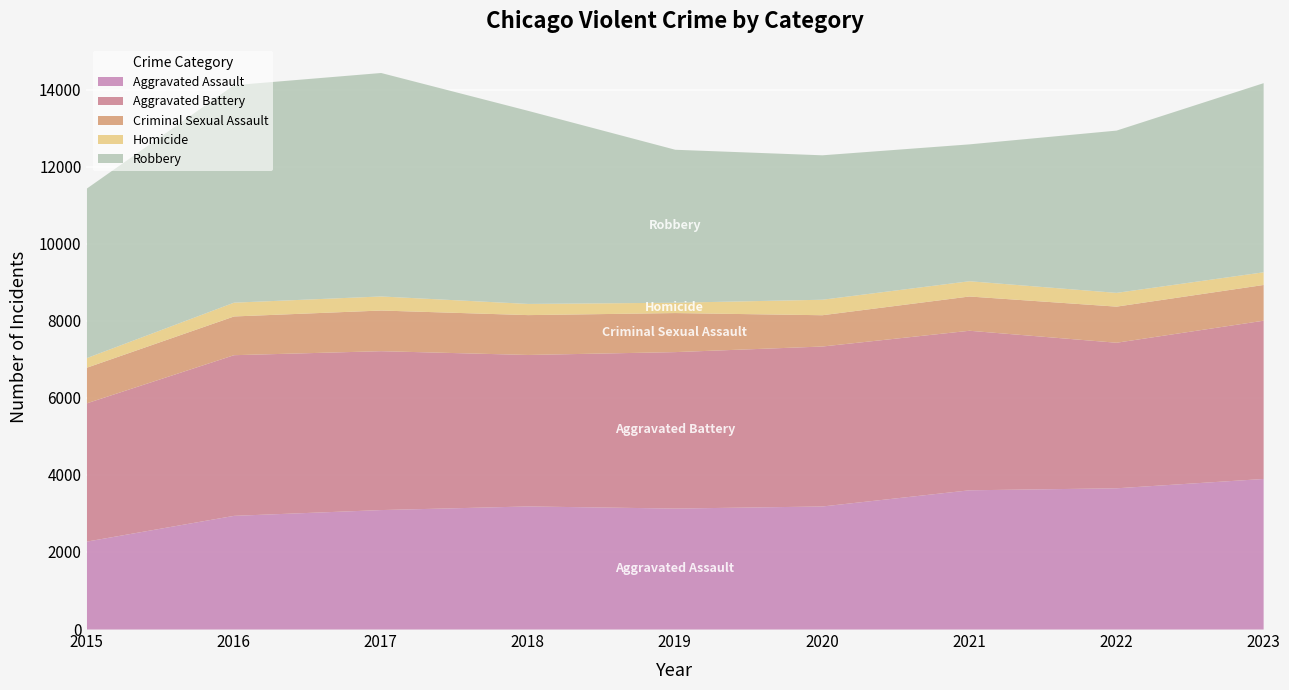

At how many categories does at least one series exceed 1422?

9